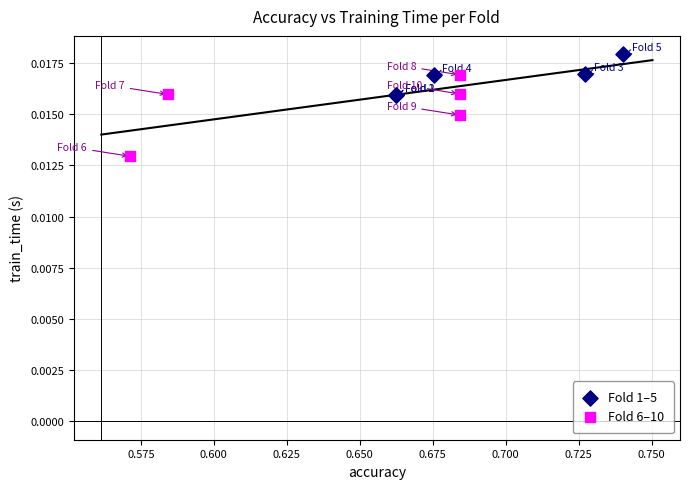

Which series has the largest Y range (max minus min)?

Fold 6–10